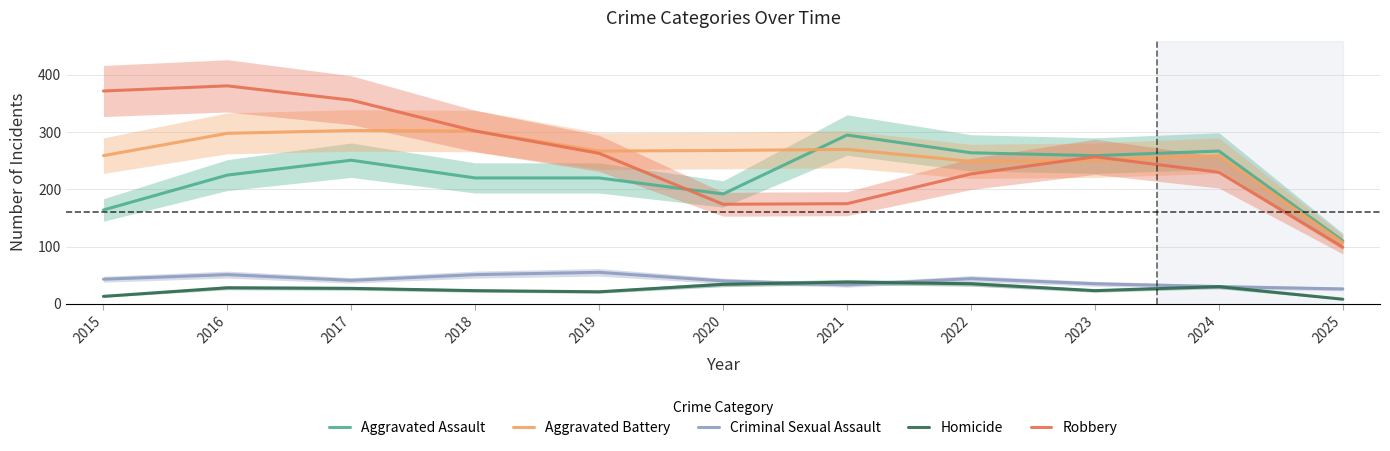

True or false: Aggravated Battery and Criminal Sexual Assault cross at least once.

False